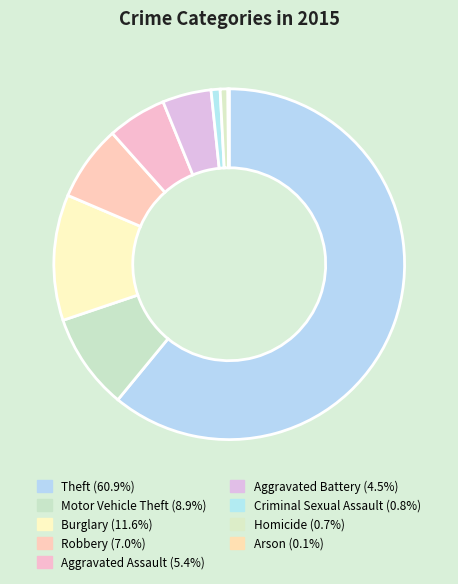

What percentage is the Criminal Sexual Assault slice, to the nearest percent?

1%